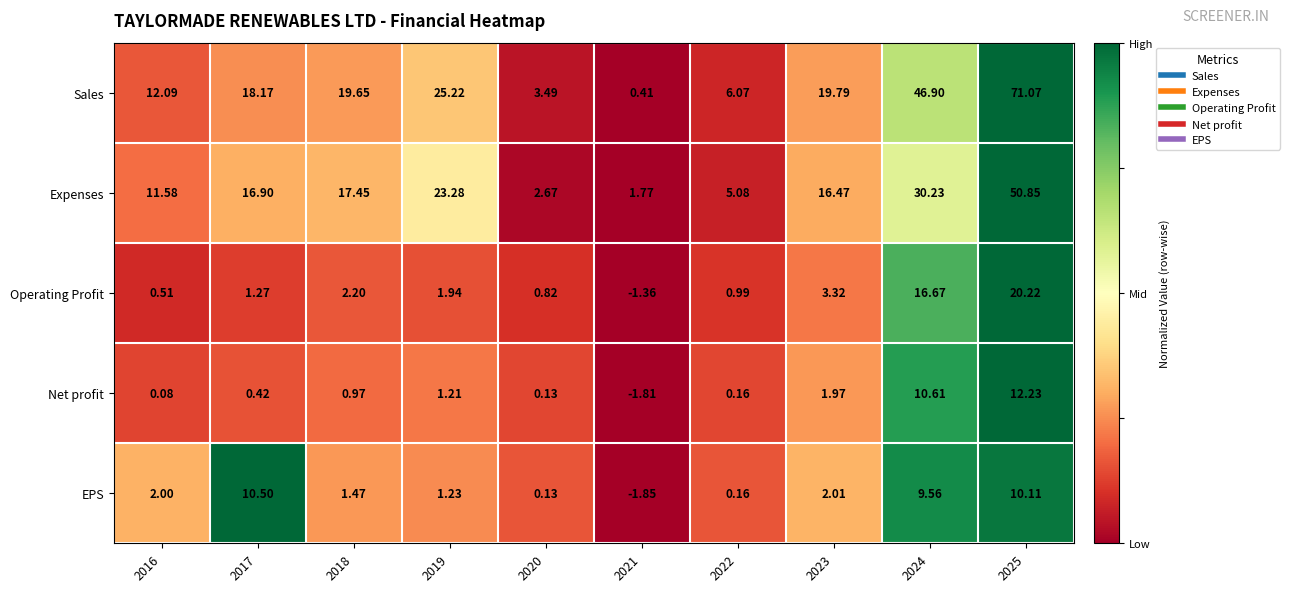

Is the value of Sales at 2020 greater than the value of EPS at 2019?

Yes